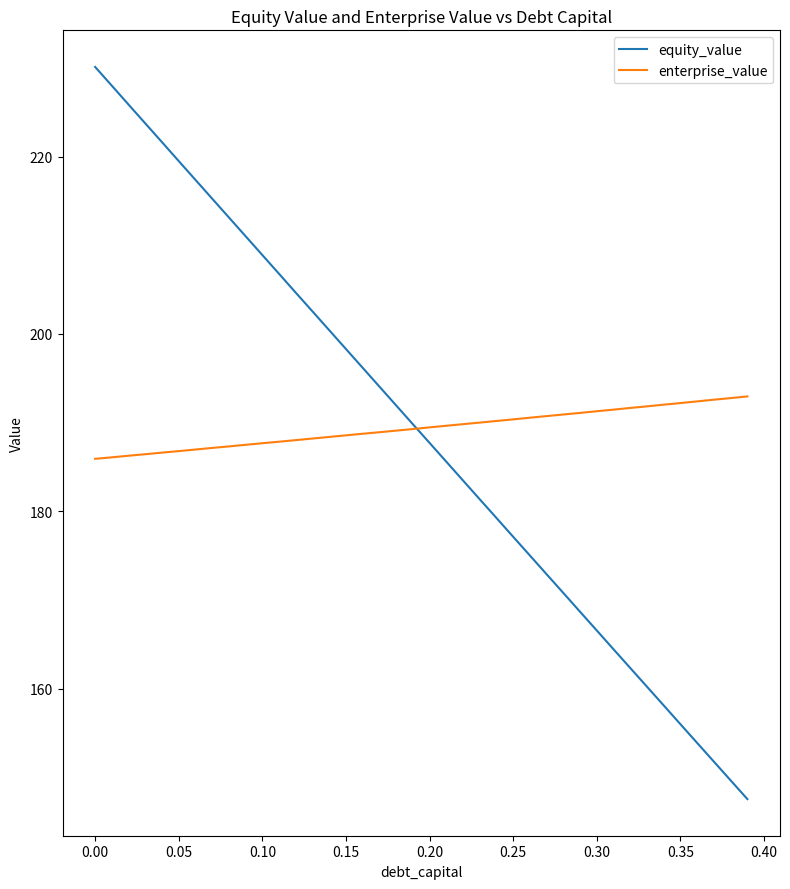

List the series in order of their peak value, lowest first.

enterprise_value, equity_value